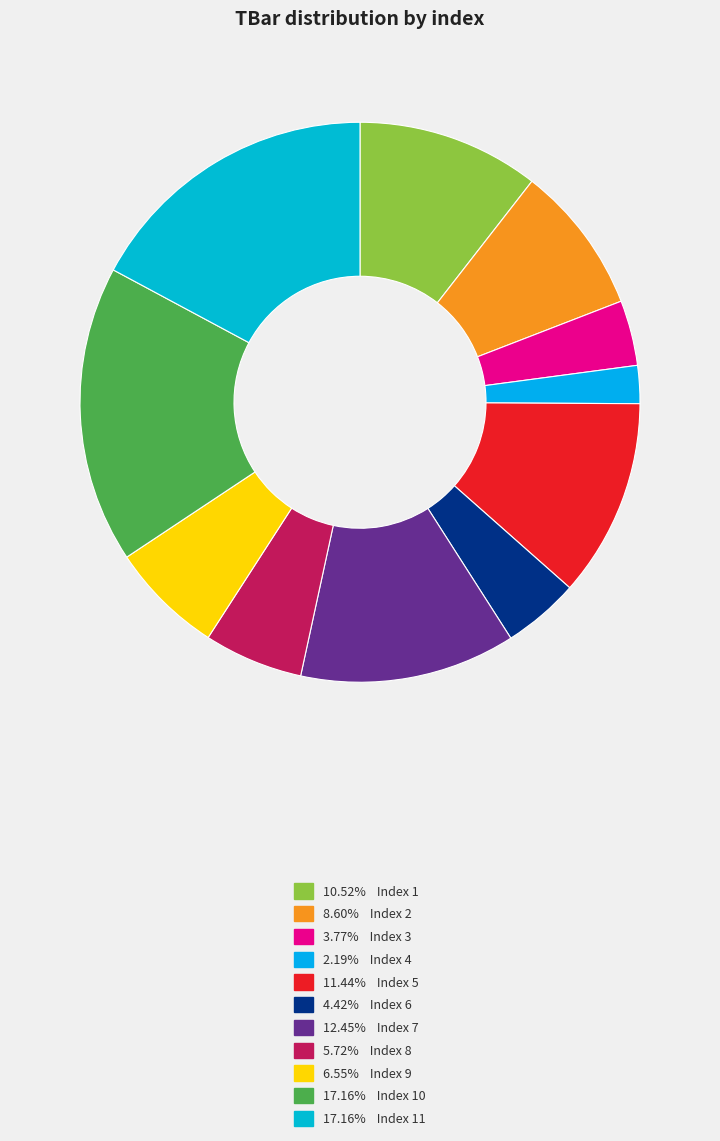

Count the number of slices in the pie.

11